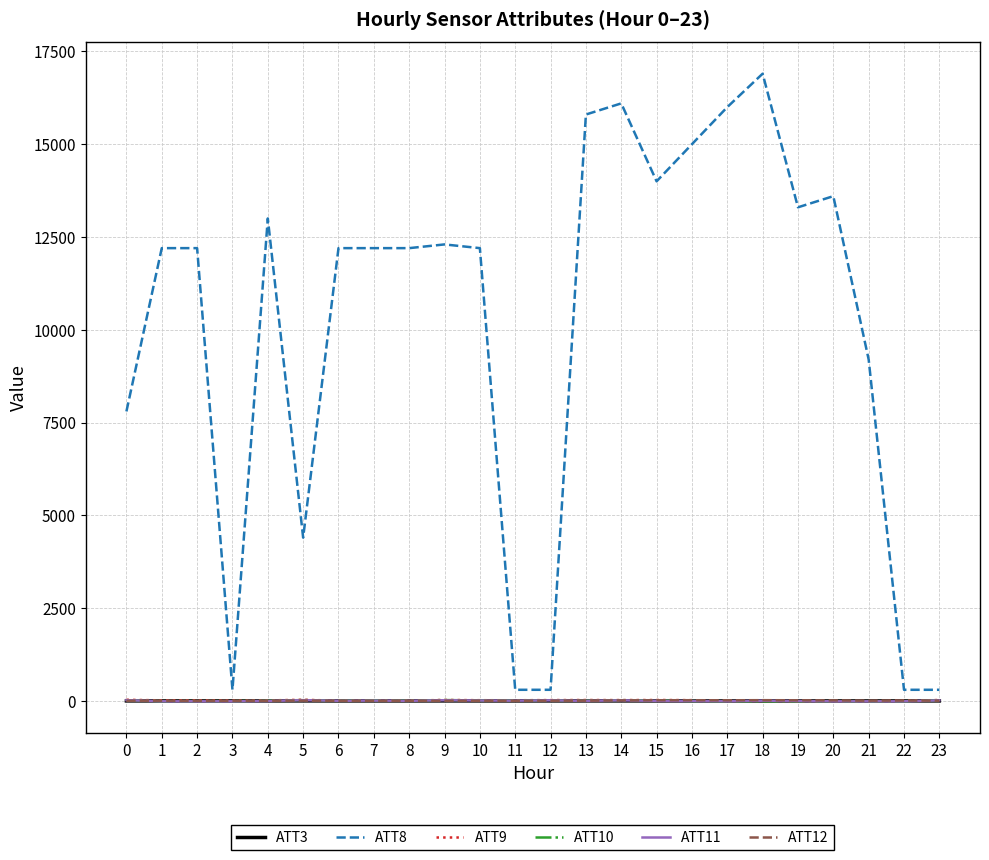

What is the greatest value displayed?

16900.0